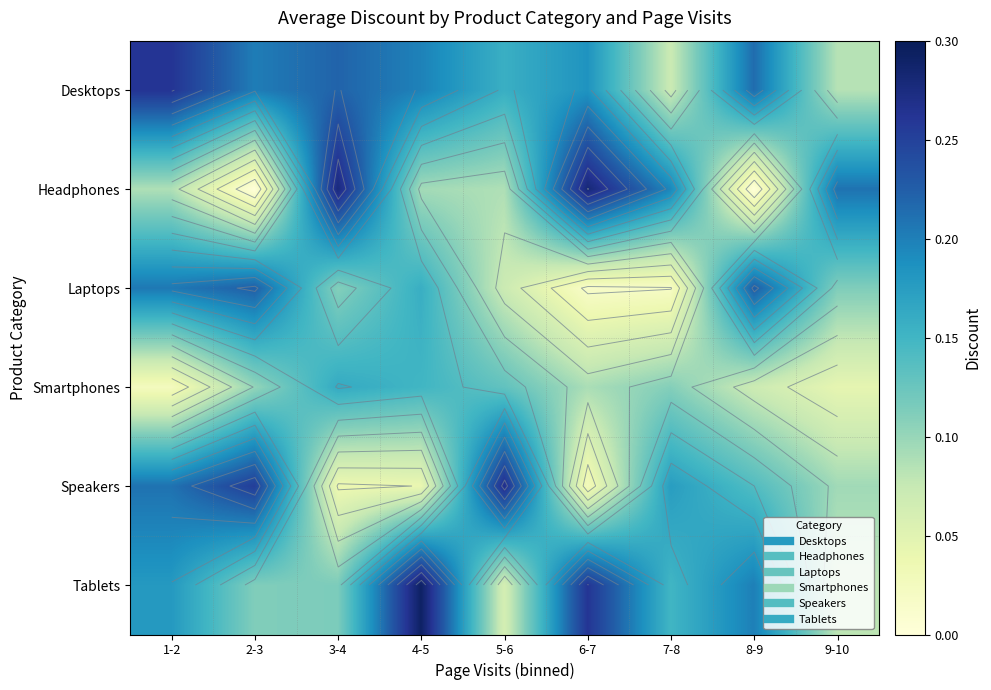

List the series in order of their peak value, lowest first.

Smartphones, Laptops, Desktops, Speakers, Headphones, Tablets